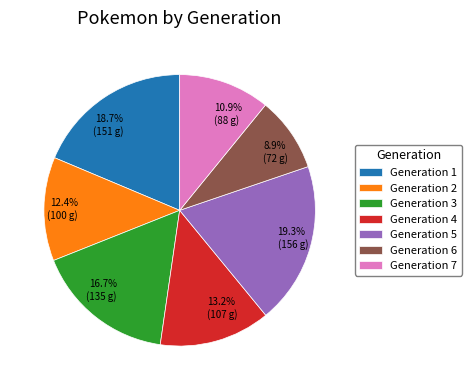

Which has a higher value, 16.7% (135 g) or 12.4% (100 g)?

16.7% (135 g)